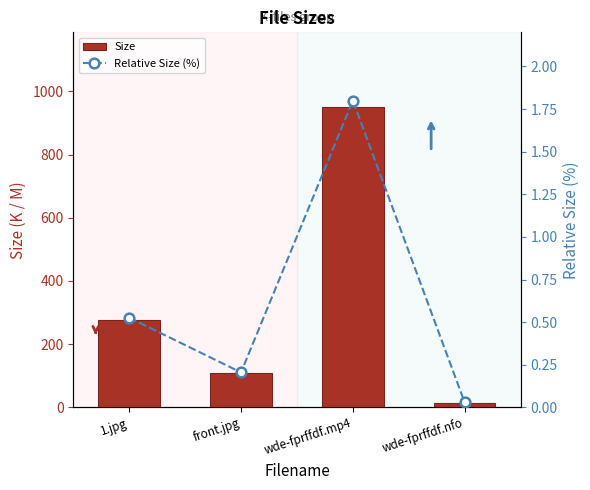

What is the sum of the Size values at wde-fprffdf.nfo and 1.jpg?

292.5